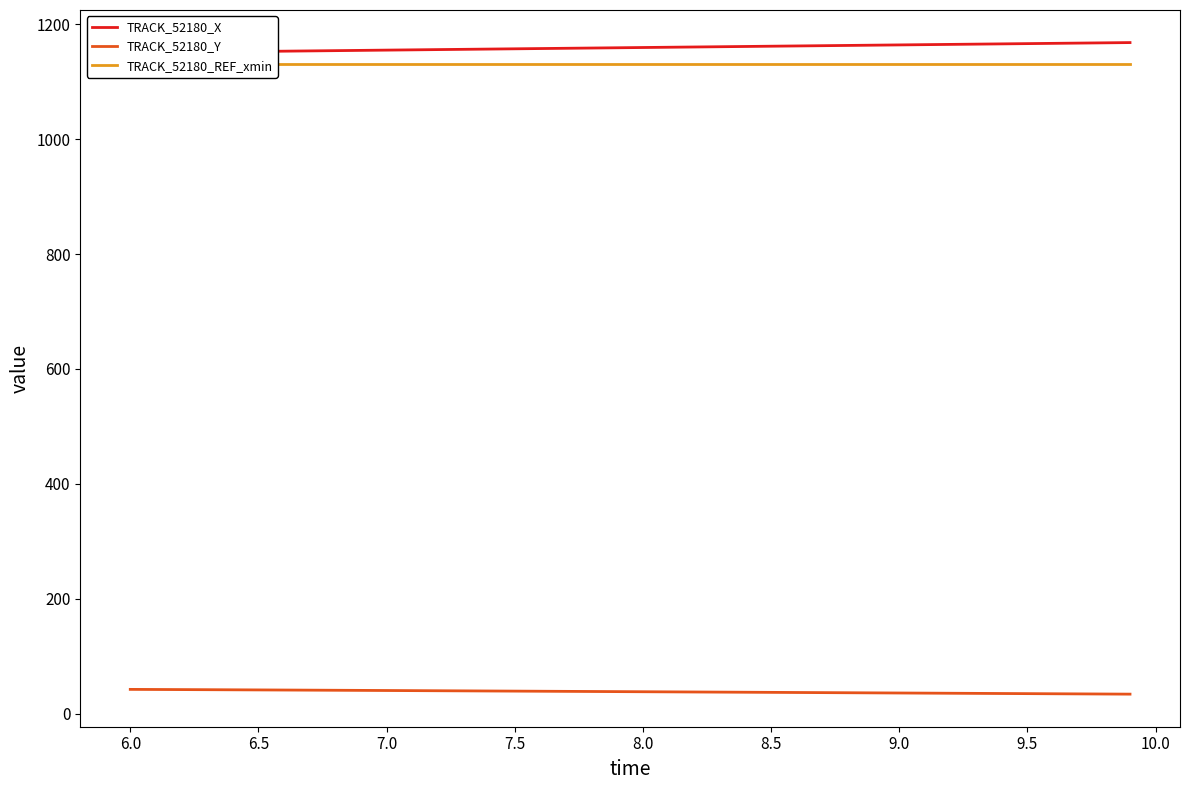

What are all the series names shown in the legend?

TRACK_52180_X, TRACK_52180_Y, TRACK_52180_REF_xmin